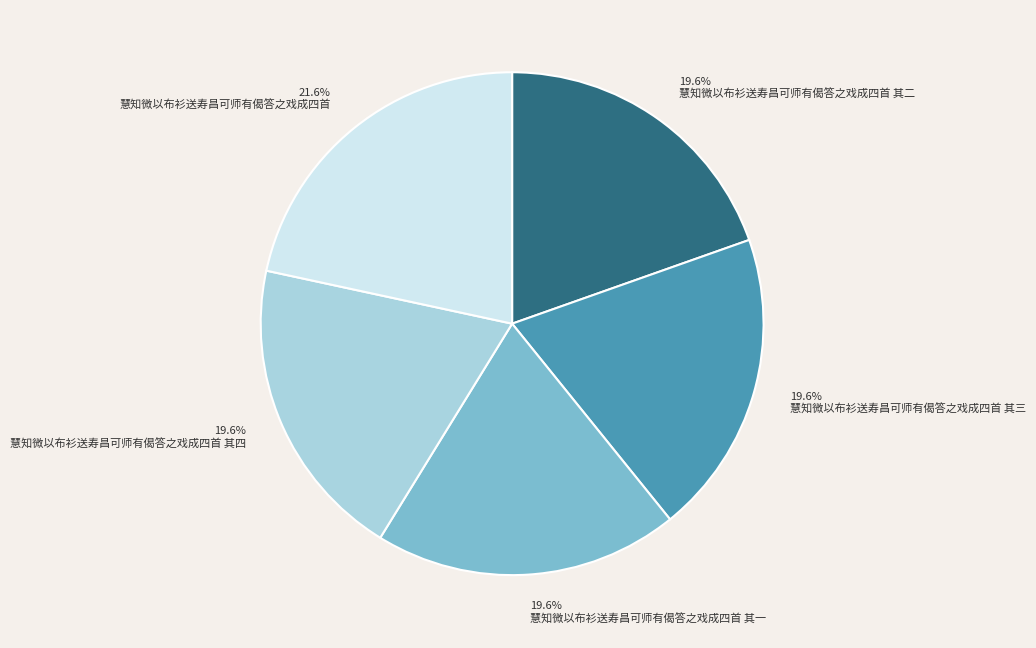

Which category has the biggest portion of the pie?

慧知微以布衫送寿昌可师有偈答之戏成四首